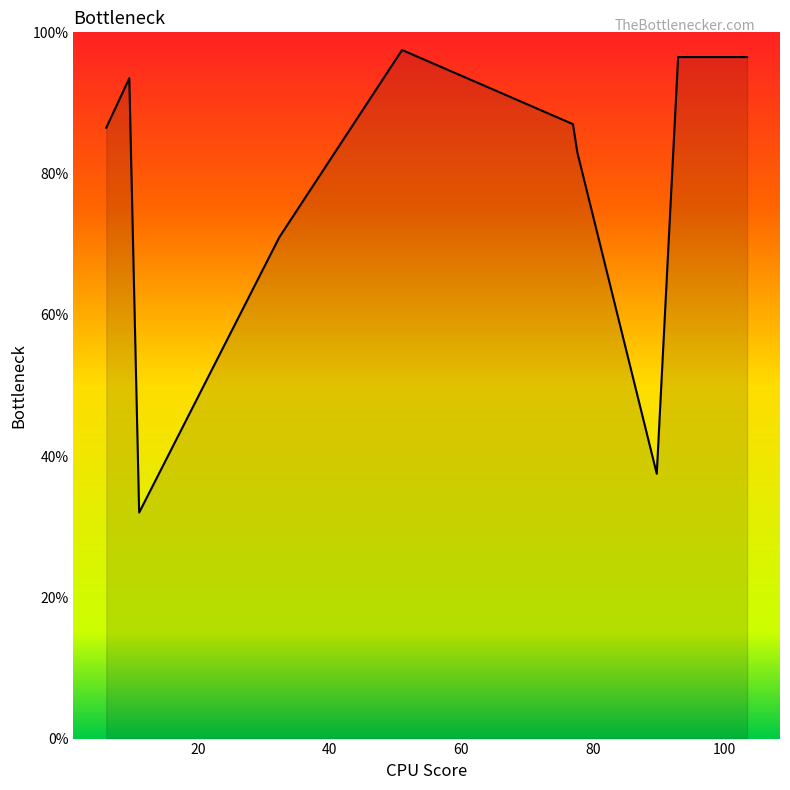

What is the difference between the maximum and minimum values?

65.5